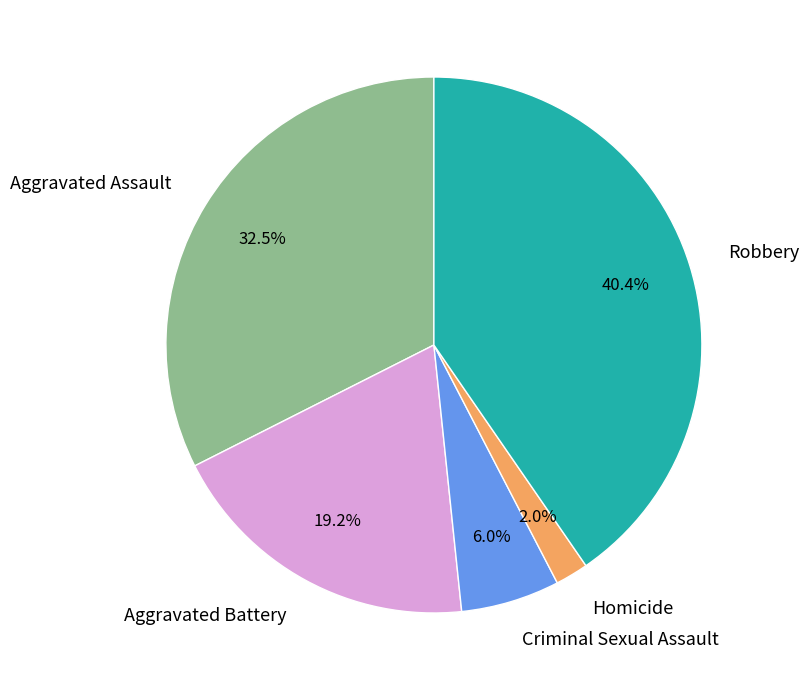

What percentage is the Aggravated Battery slice, to the nearest percent?

19%